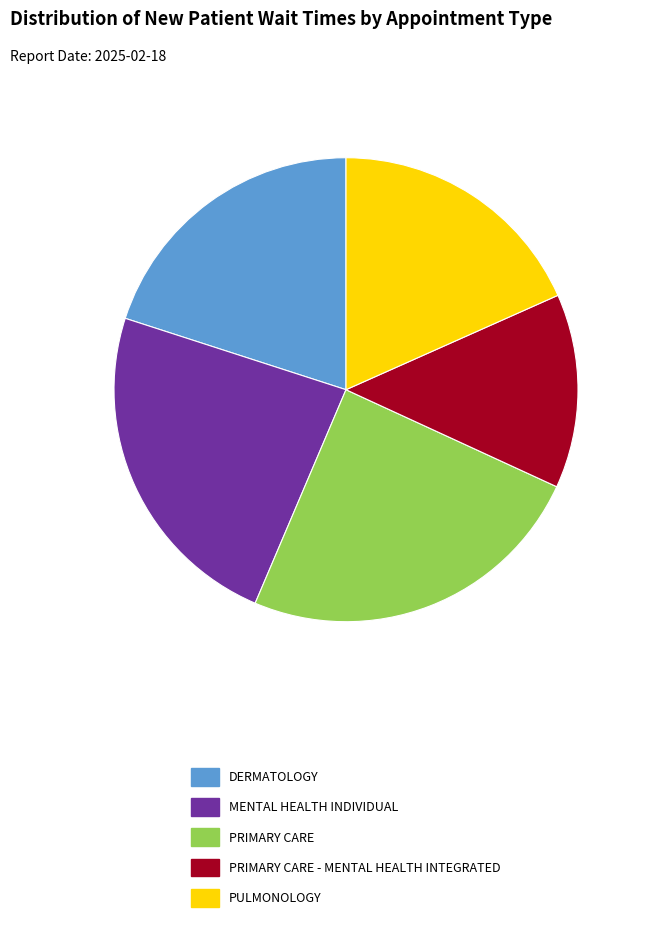

Do MENTAL HEALTH INDIVIDUAL and PULMONOLOGY together represent more than half of the pie?

No